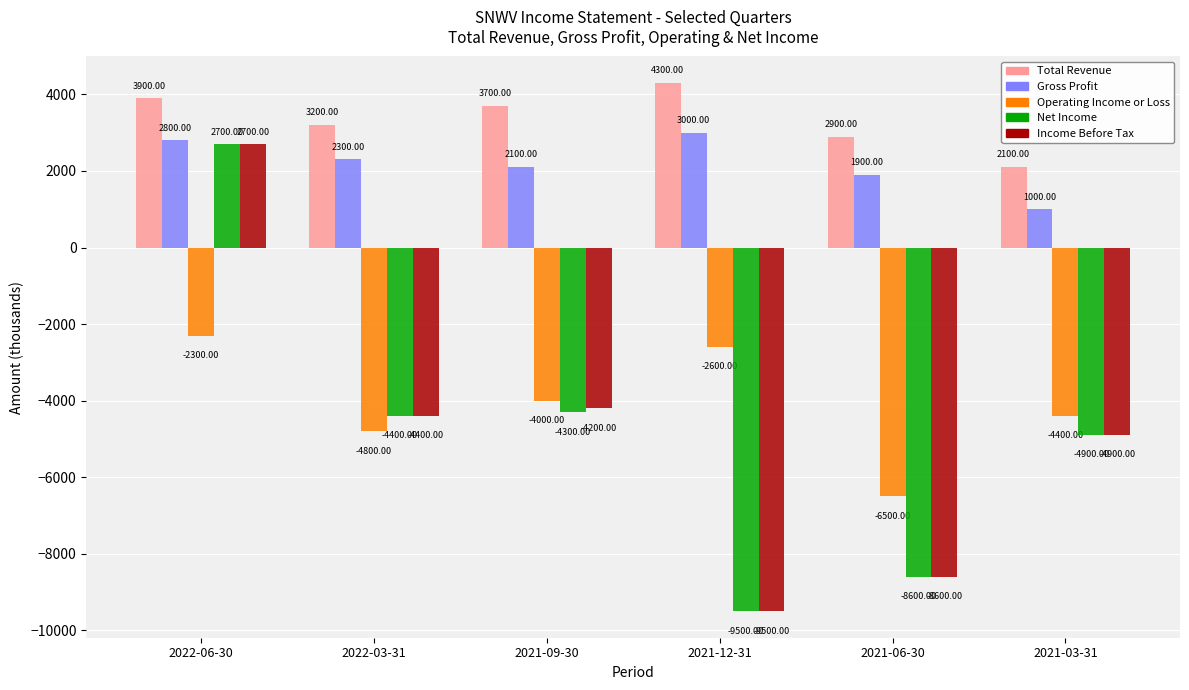

What is the label of the 4th bar from the right?

2021-09-30